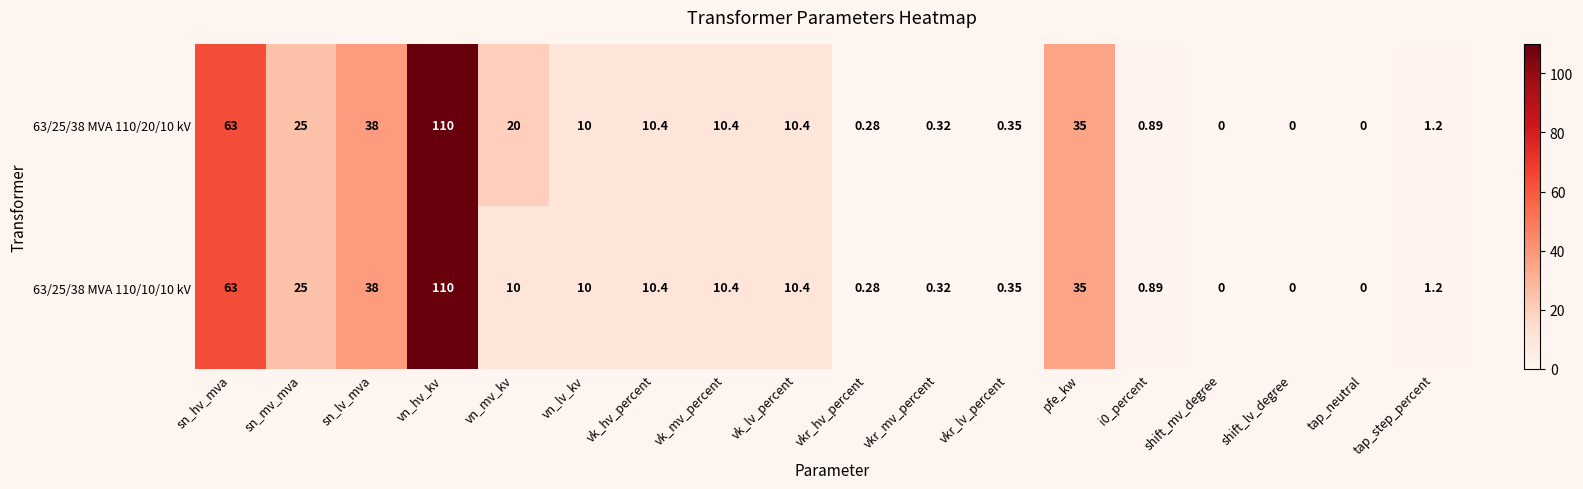

Where is 63/25/38 MVA 110/10/10 kV nearest to the value 55?

sn_hv_mva